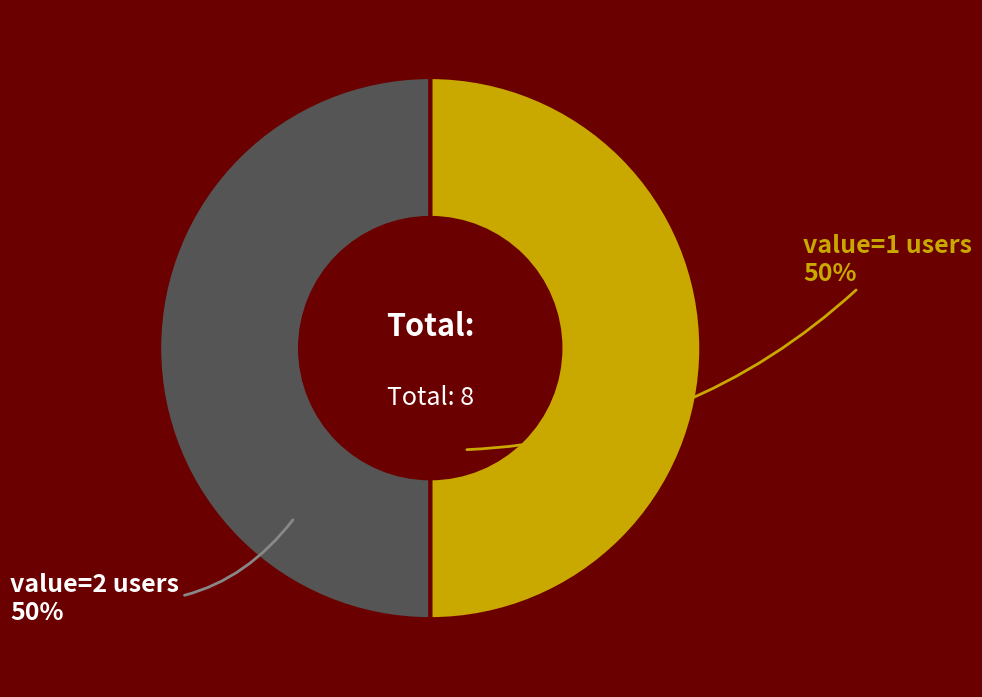

How many segments does this pie chart have?

2